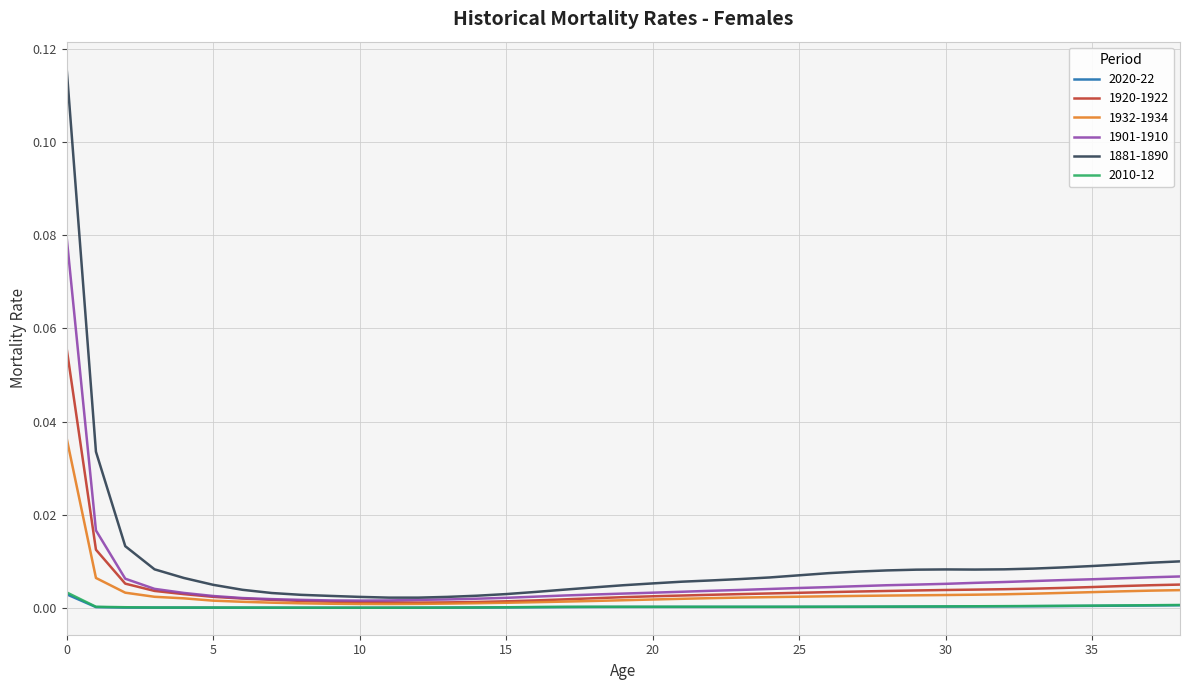

Which series has the widest spread of values?

1881-1890